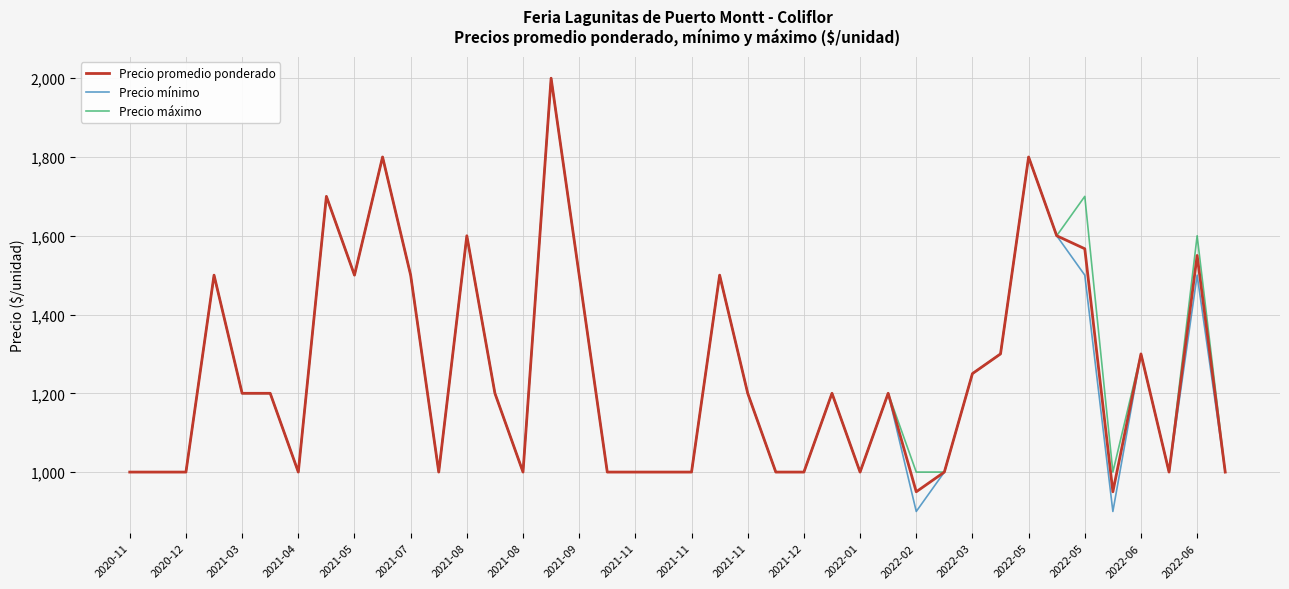

What is the smallest value displayed?

900